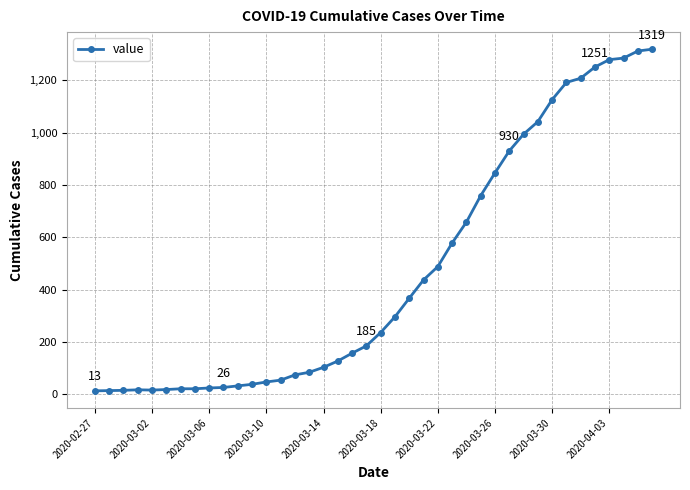

What is the average value?

467